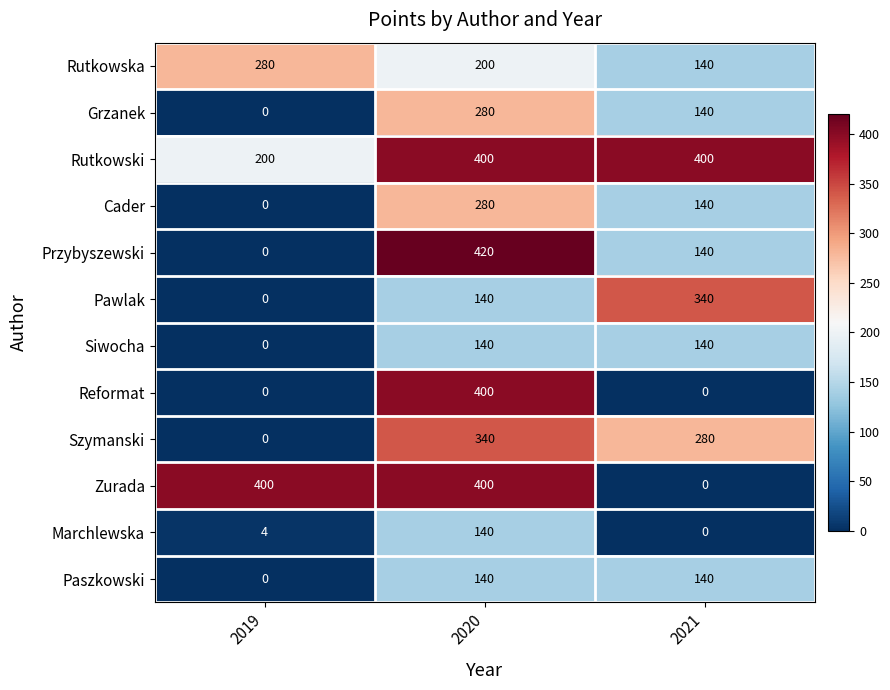

At how many categories does at least one series exceed 8?

3